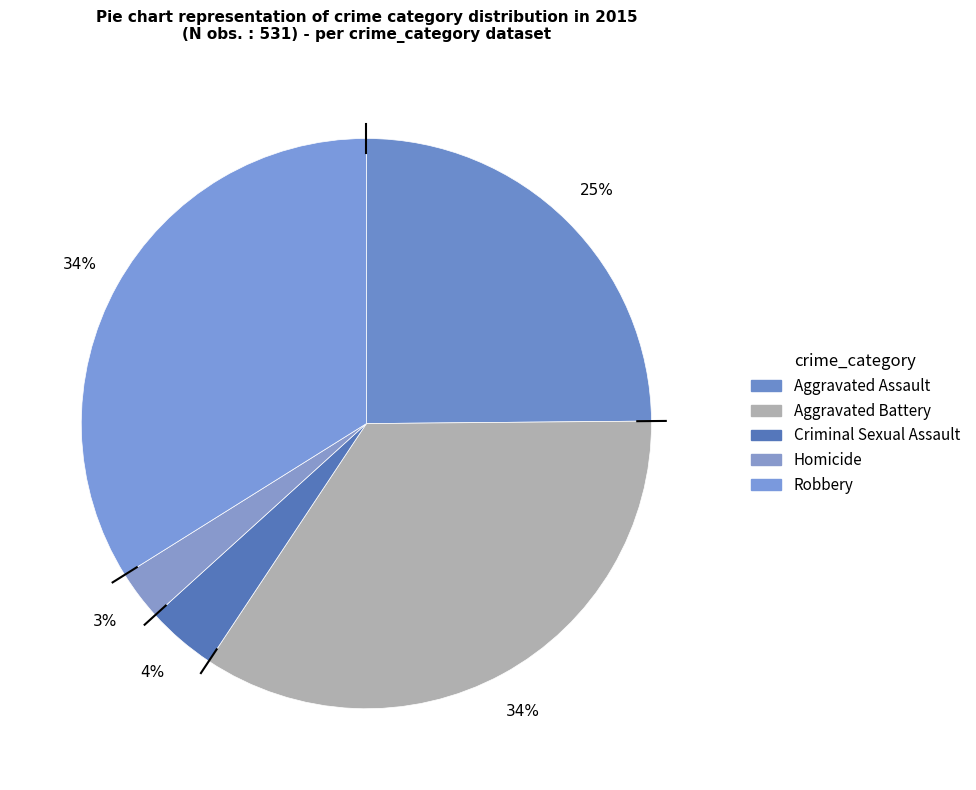

How many segments does this pie chart have?

5